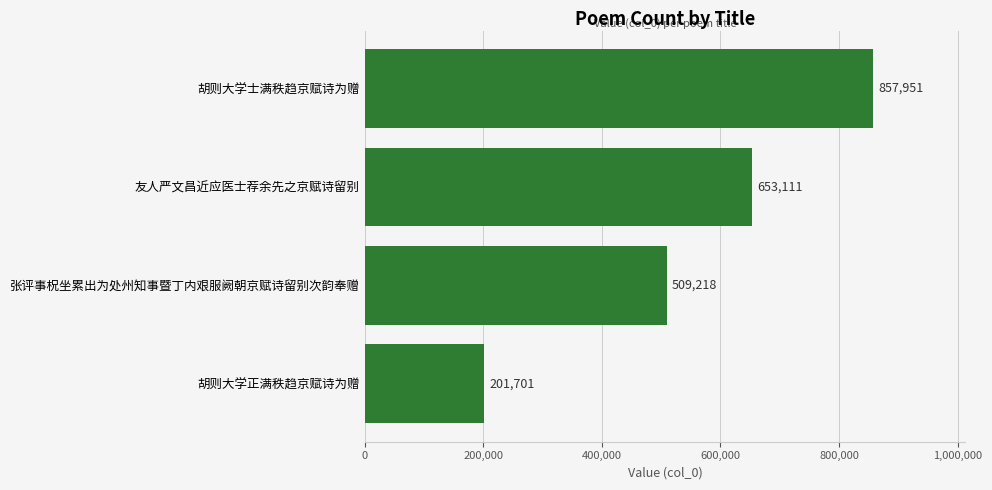

Is it true that the value at 胡则大学正满秩趋京赋诗为赠 is 336716?

False